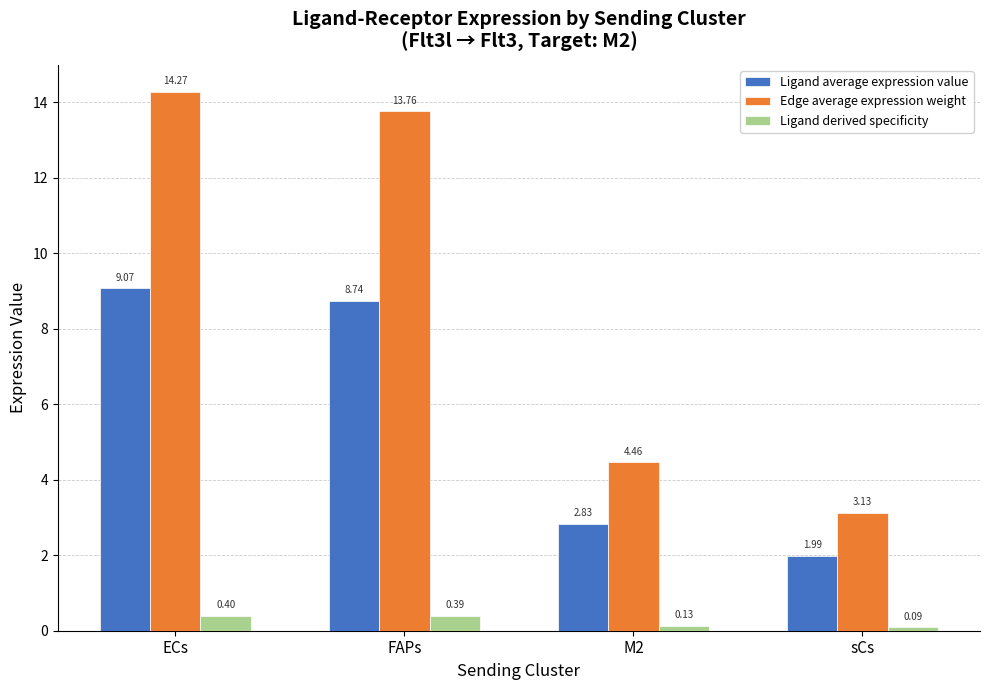

How many groups of bars are there?

4